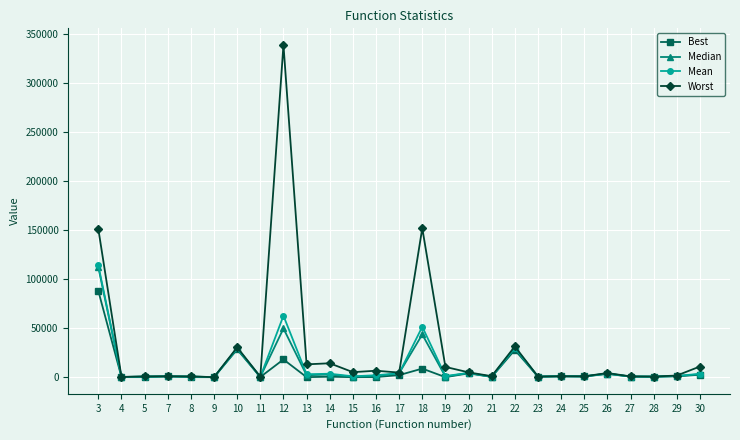

The Median series shows 752.0 at 8. True or false?

True